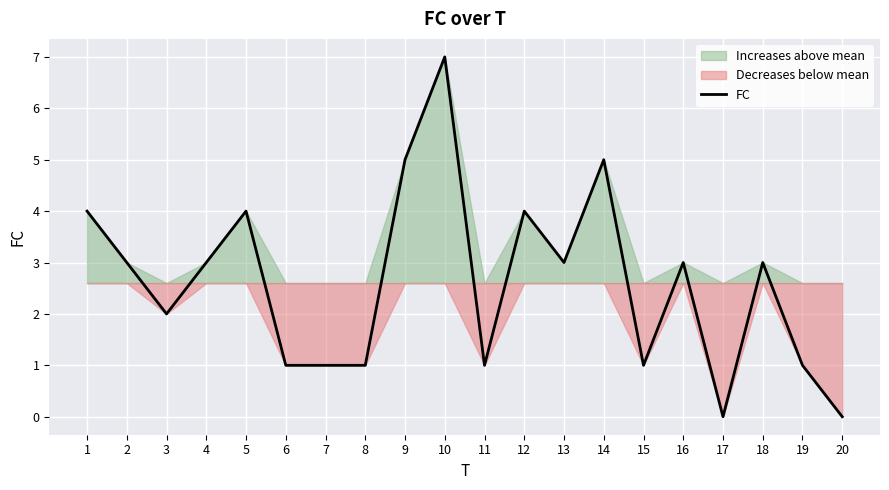

Where is the first local minimum?

3